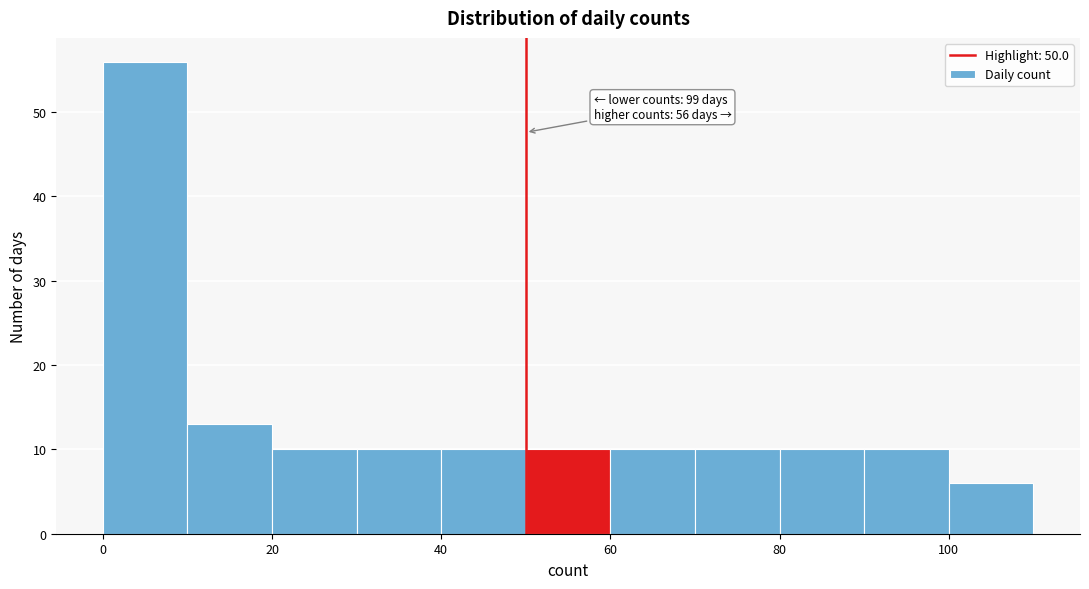

Over which range of the x-axis is the bar tallest?

0 to 10